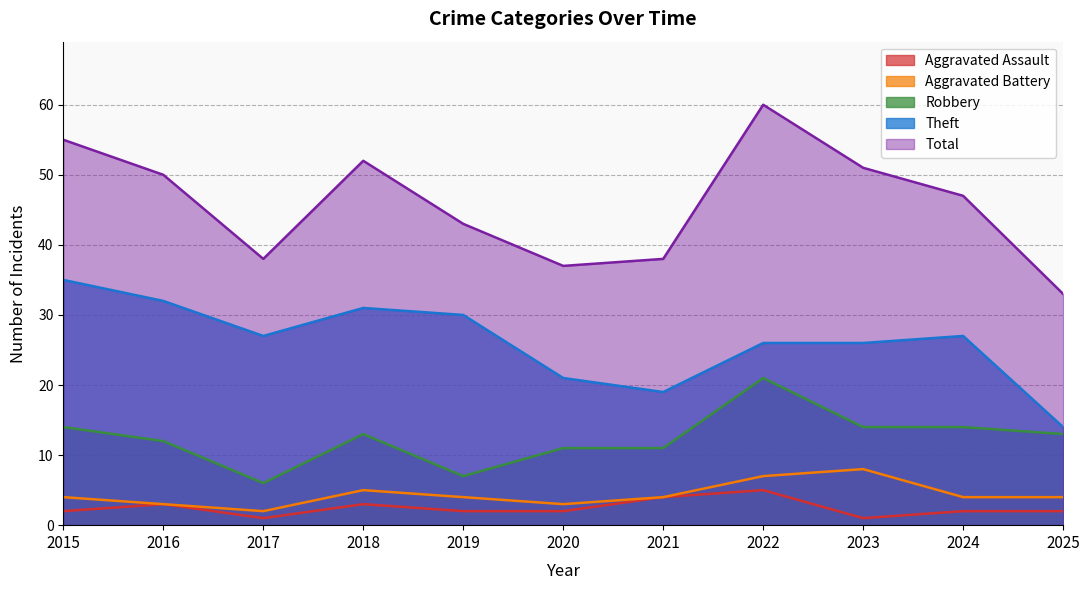

True or false: Total and Aggravated Assault cross at least once.

False